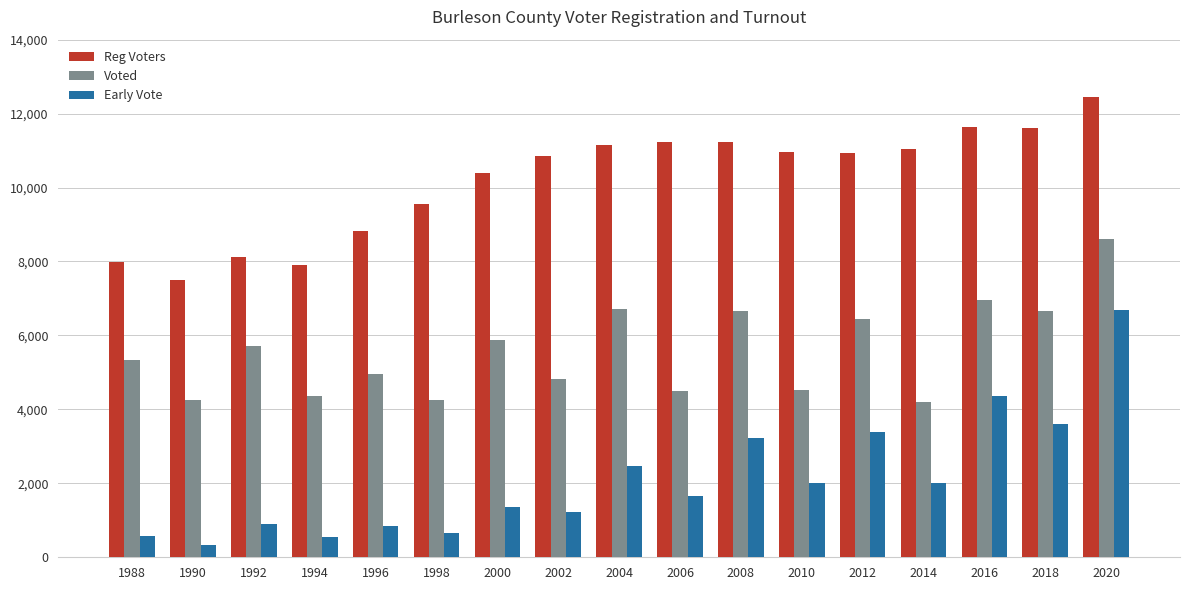

What is the sum of all Voted values?

94862